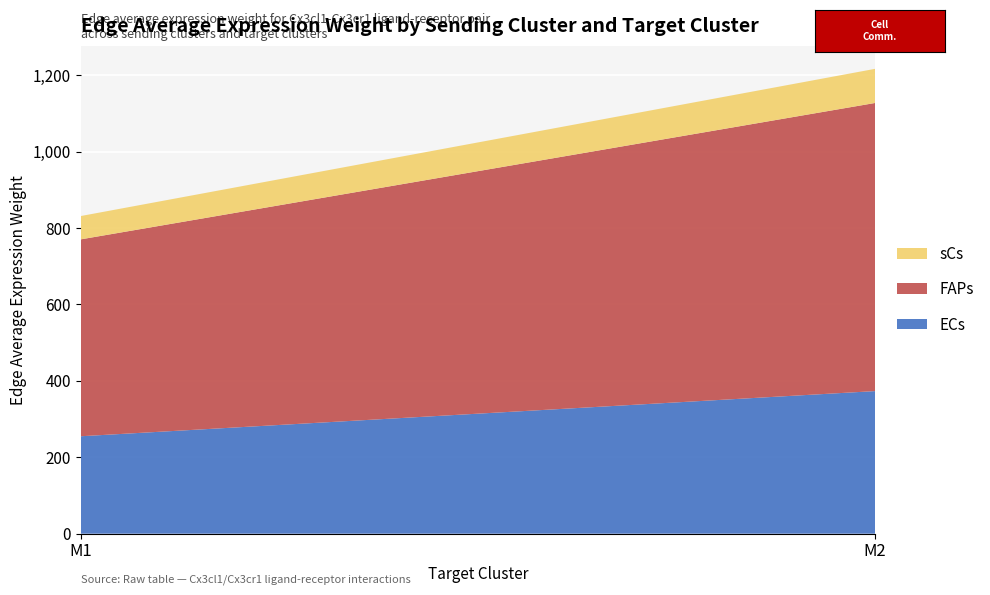

Reading left to right, what are all the values shown in this chart?

ECs: M1=255.0	M2=373.2
FAPs: M1=515.3	M2=754.2
sCs: M1=61.0	M2=89.3